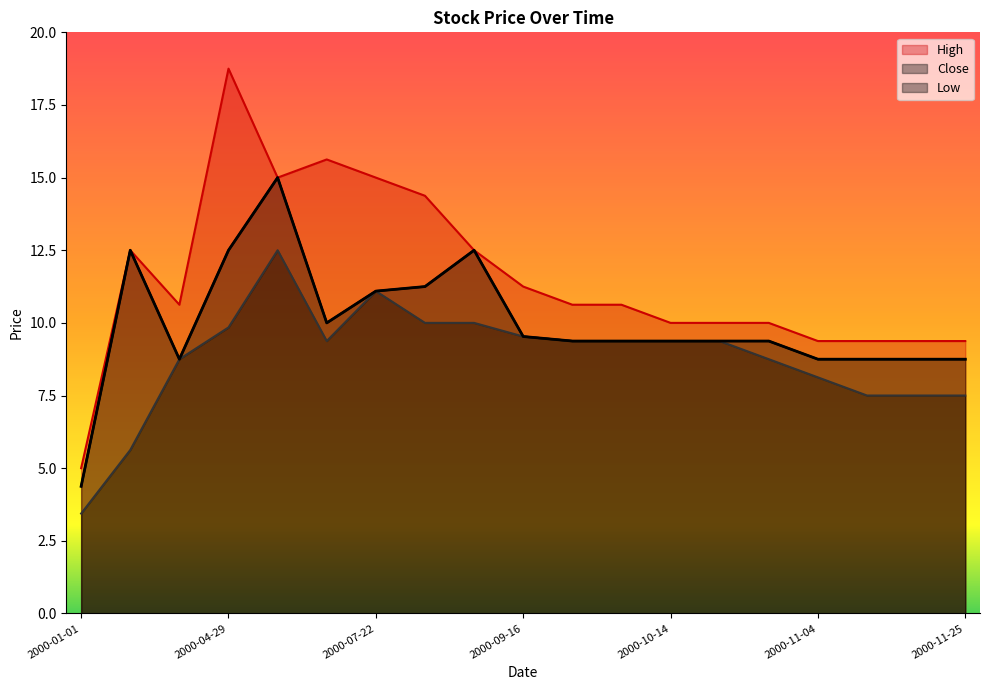

What is the maximum value for Low?

12.5